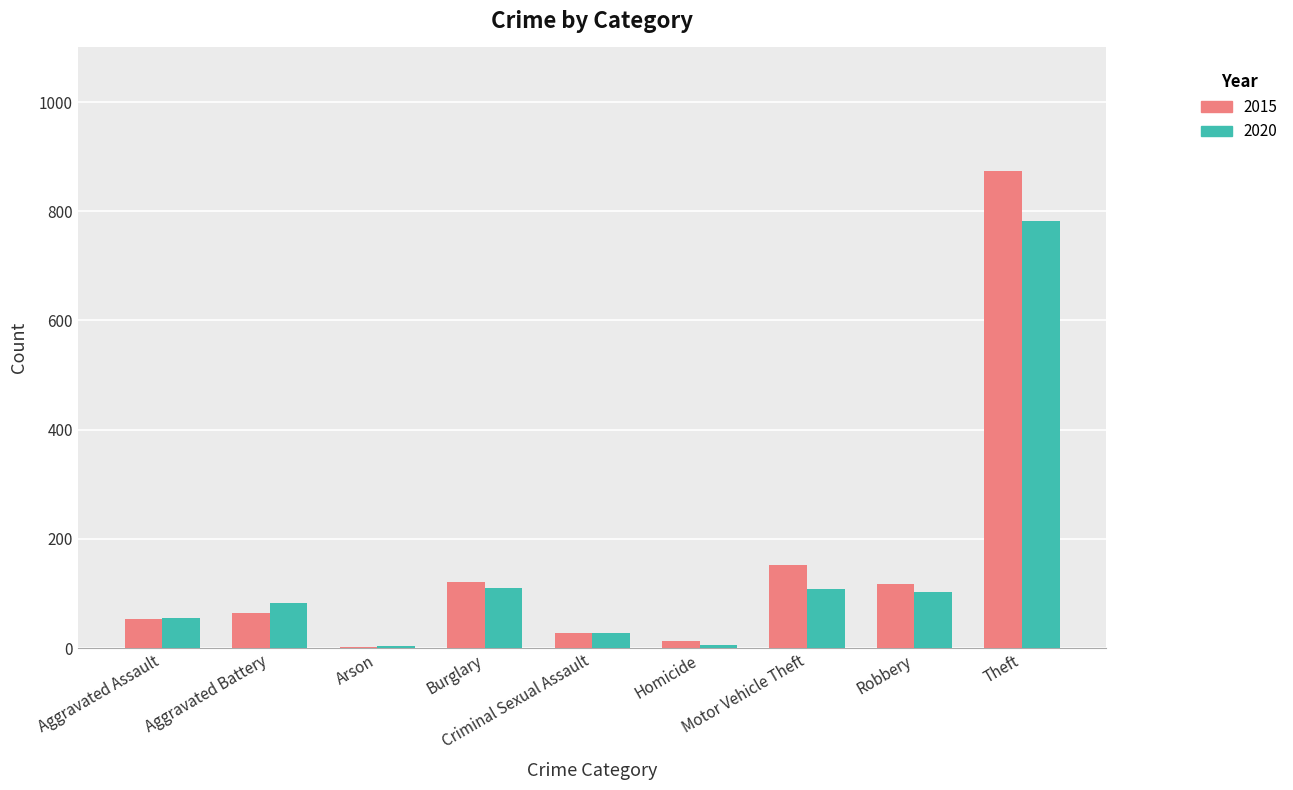

Which label corresponds to the largest value in the chart?

Theft